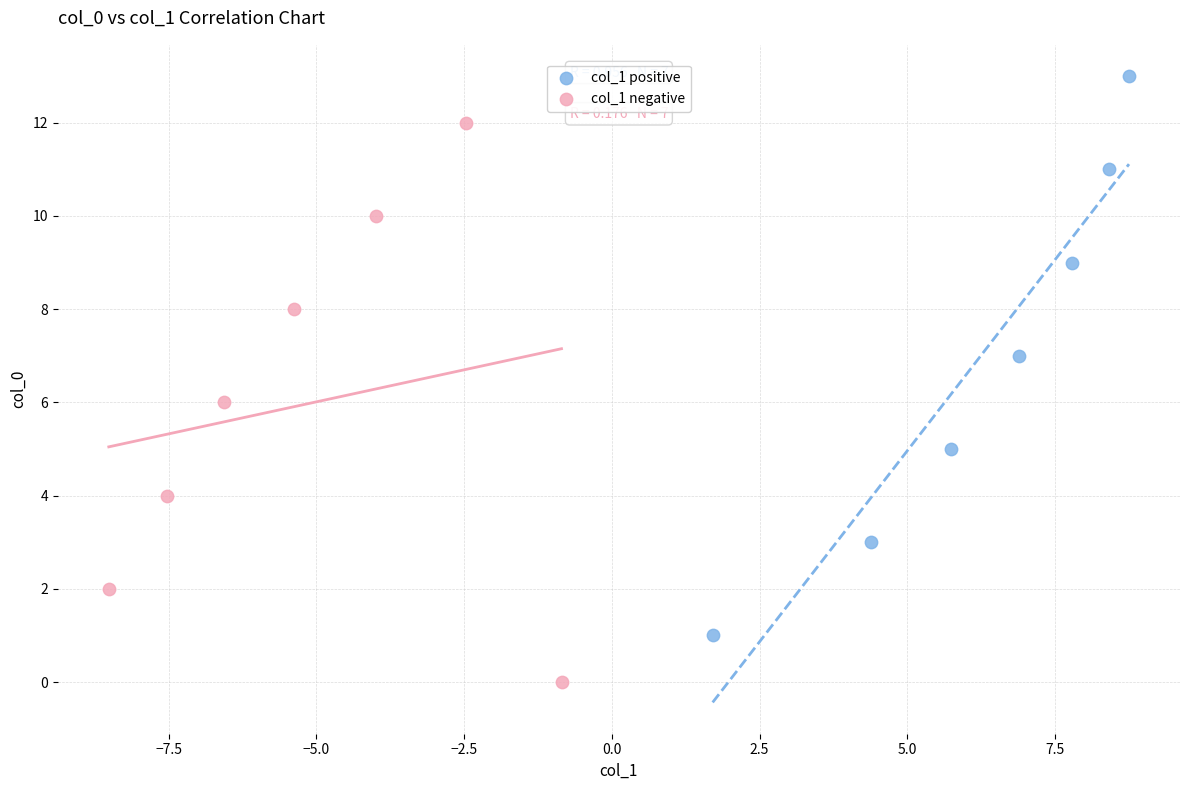

Which series contains the highest Y value?

col_1 positive